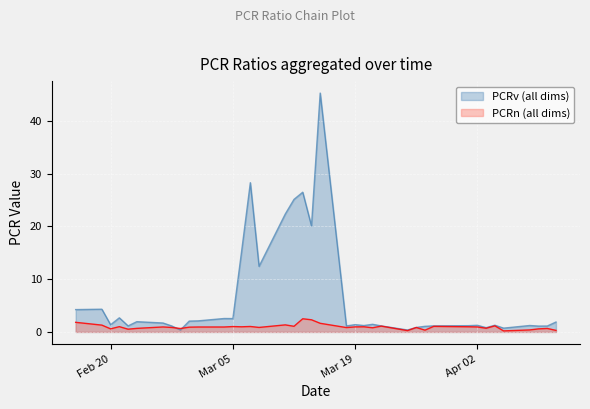

How many lines are shown in the chart?

2